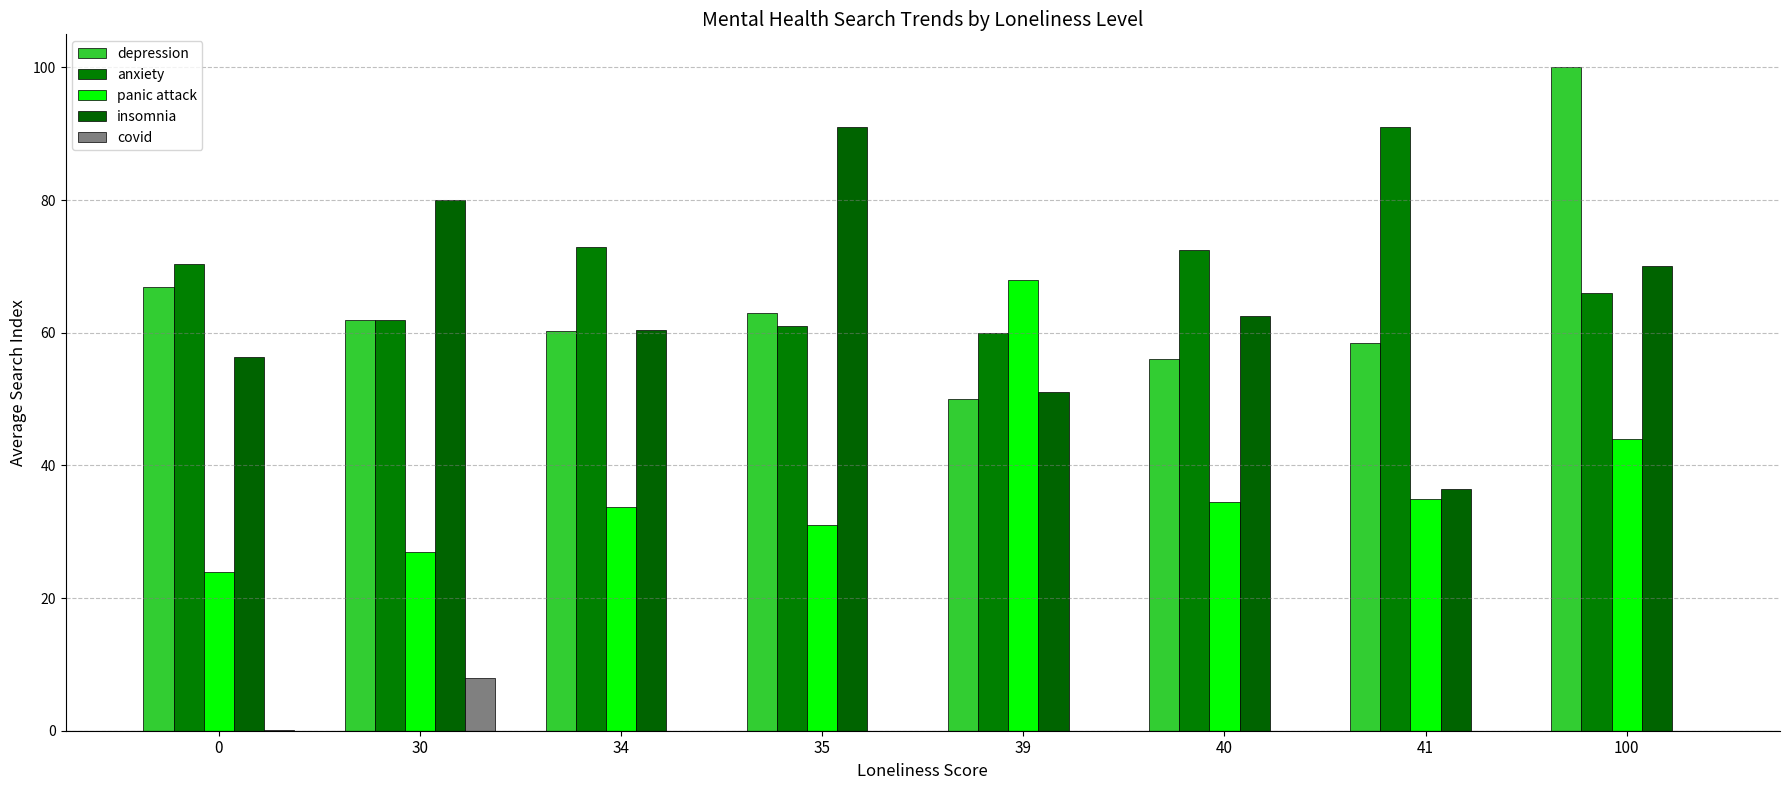

What is the sum of the panic attack values at 0 and 100?

68.0